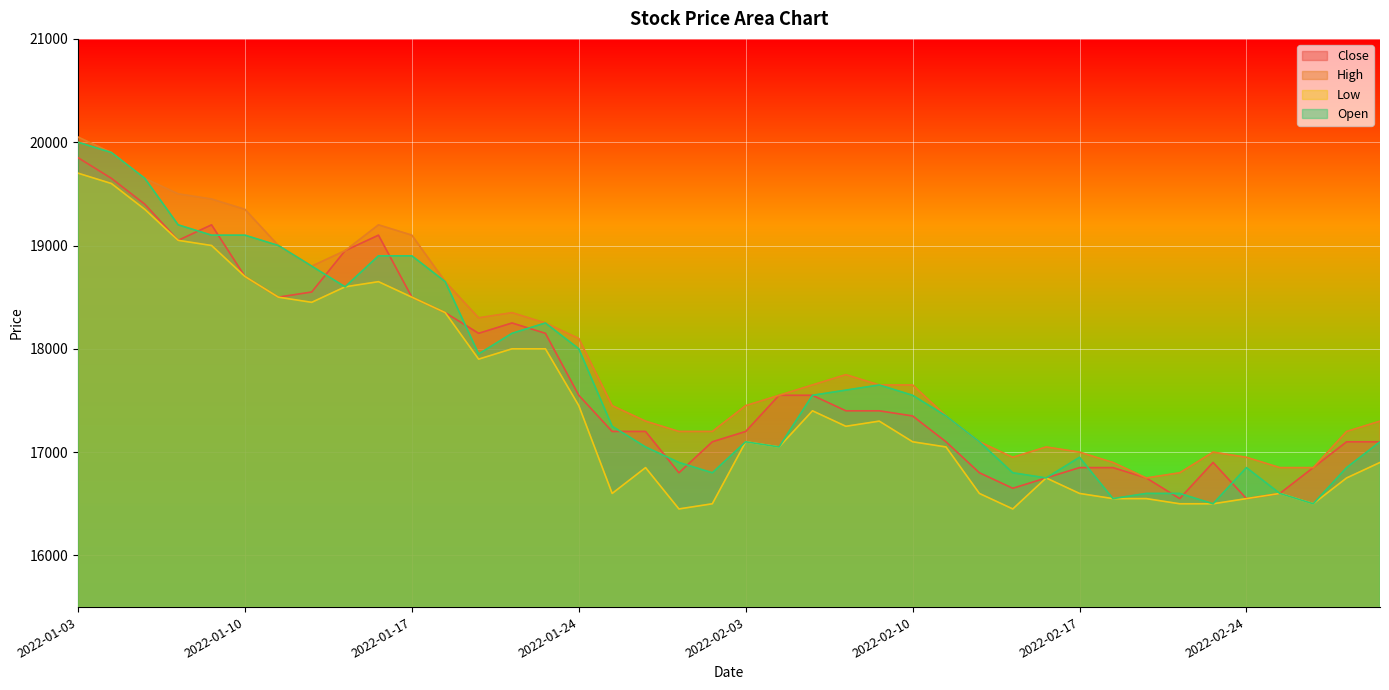

The Low series shows 5855 at 2022-01-19. True or false?

False